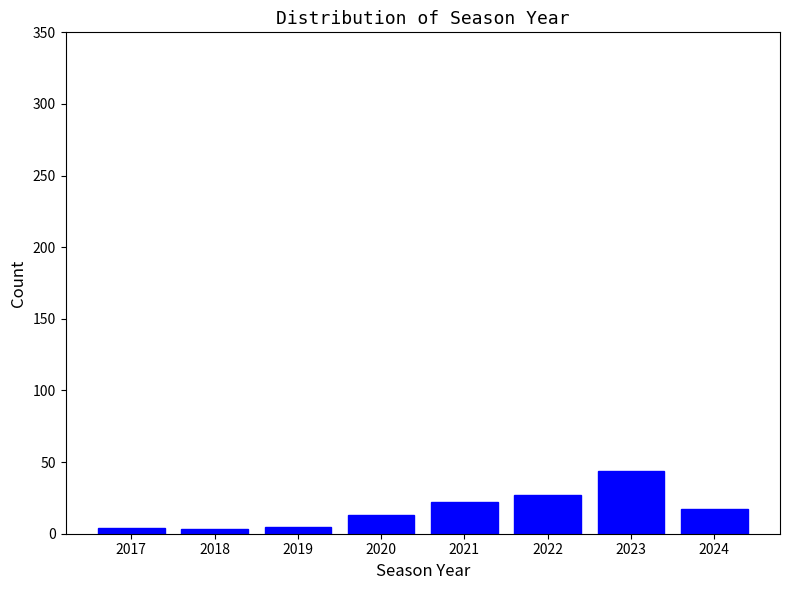

What is the greatest value displayed?

44